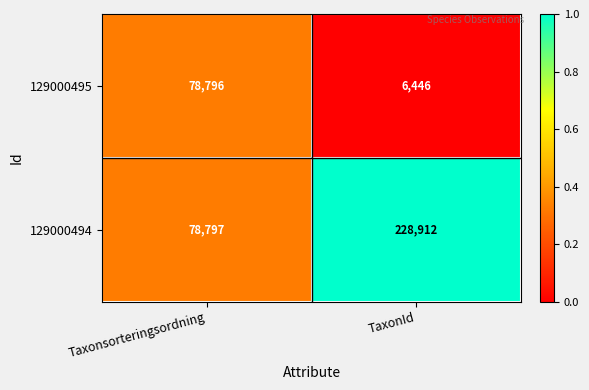

At Taxonsorteringsordning, list the series in order from smallest to largest.

129000495, 129000494